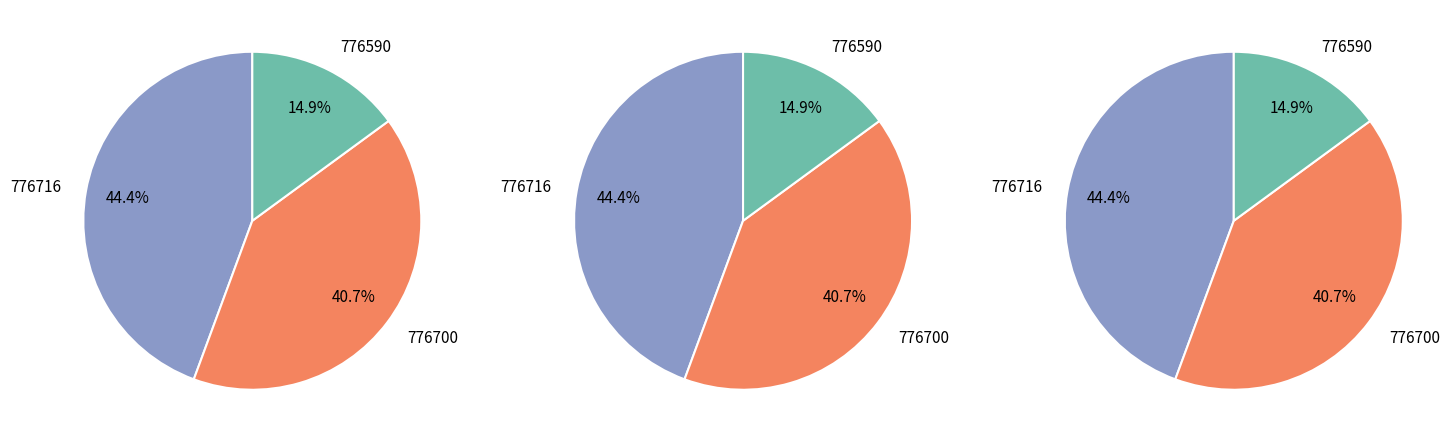

To the nearest percent, what percentage of the pie is 776700?

41%